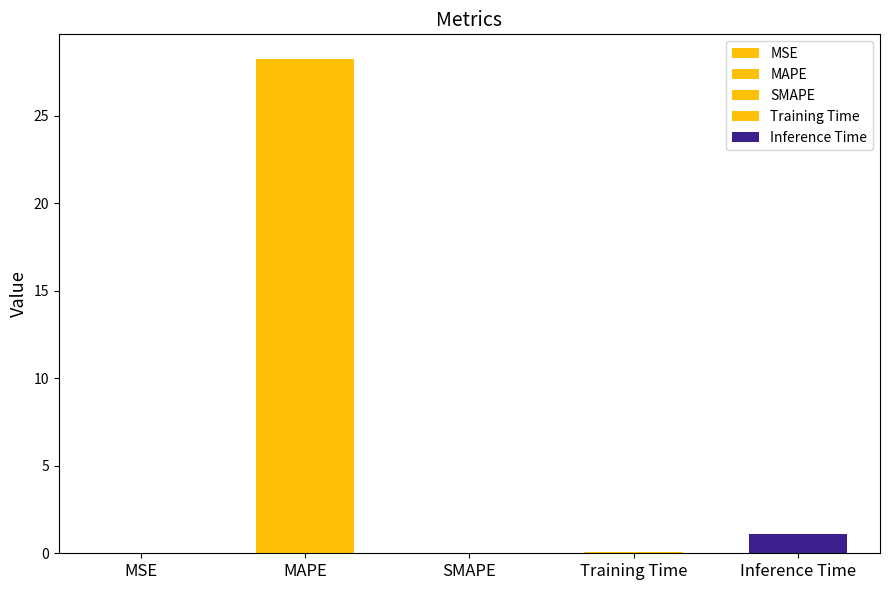

List the labels in order of value, largest first.

MAPE, Inference Time, Training Time, MSE, SMAPE